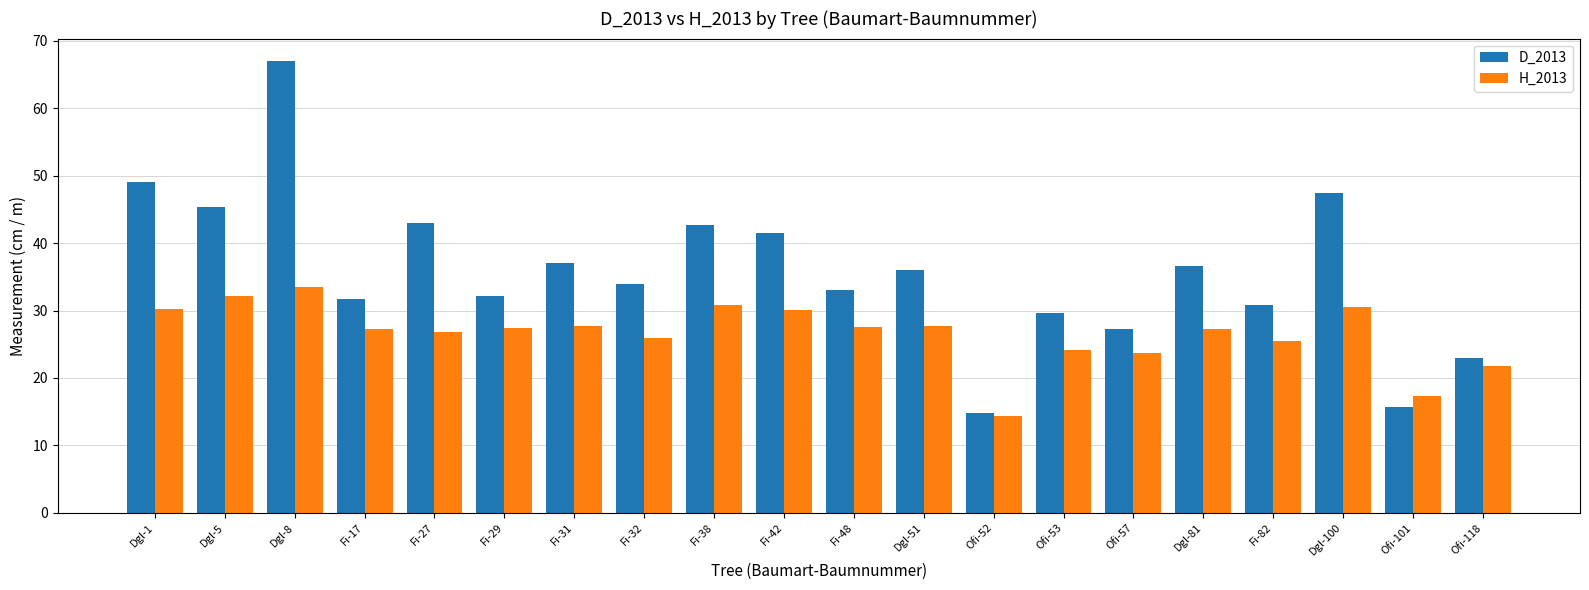

How many series are shown in this chart?

2